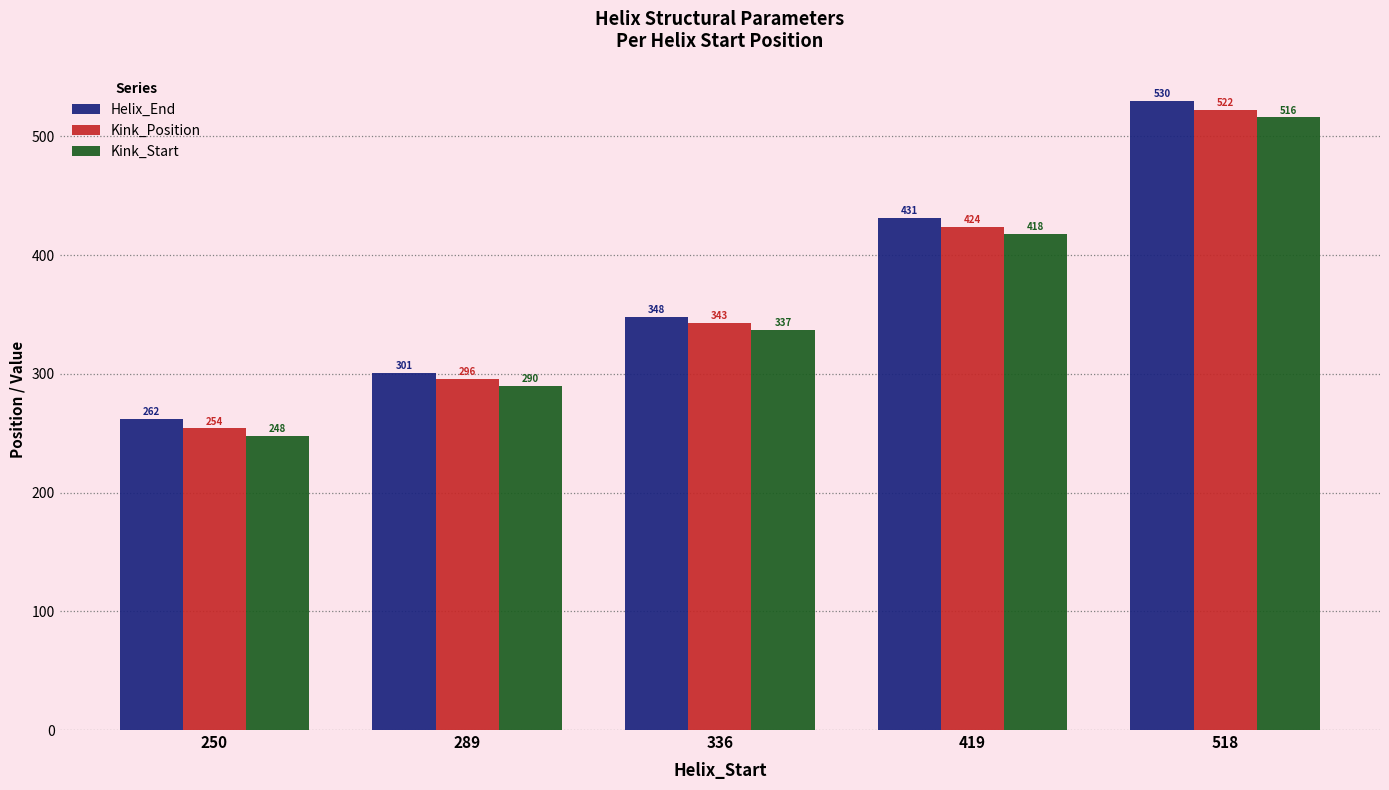

Which category has the highest value in the Helix_End series?

518